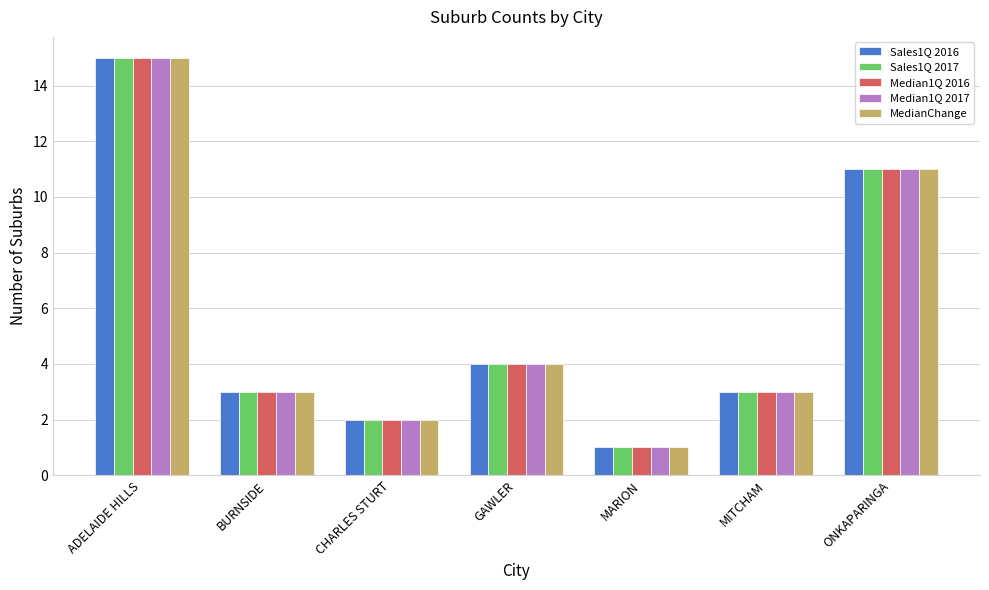

What position from the right is MARION?

3